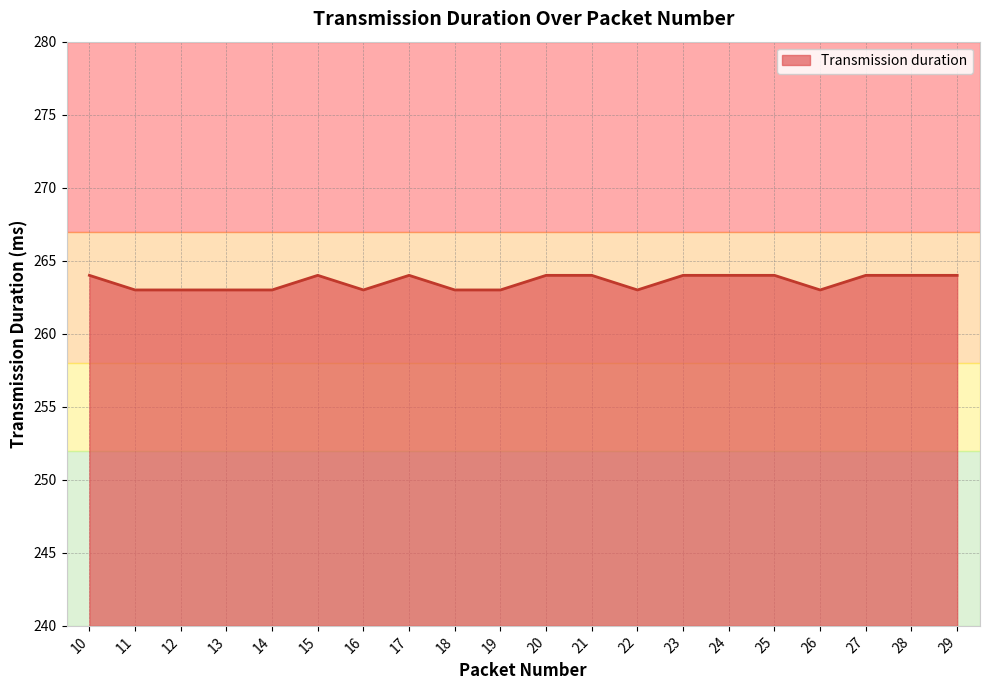

What is the change in value from 16 to 20?

+1